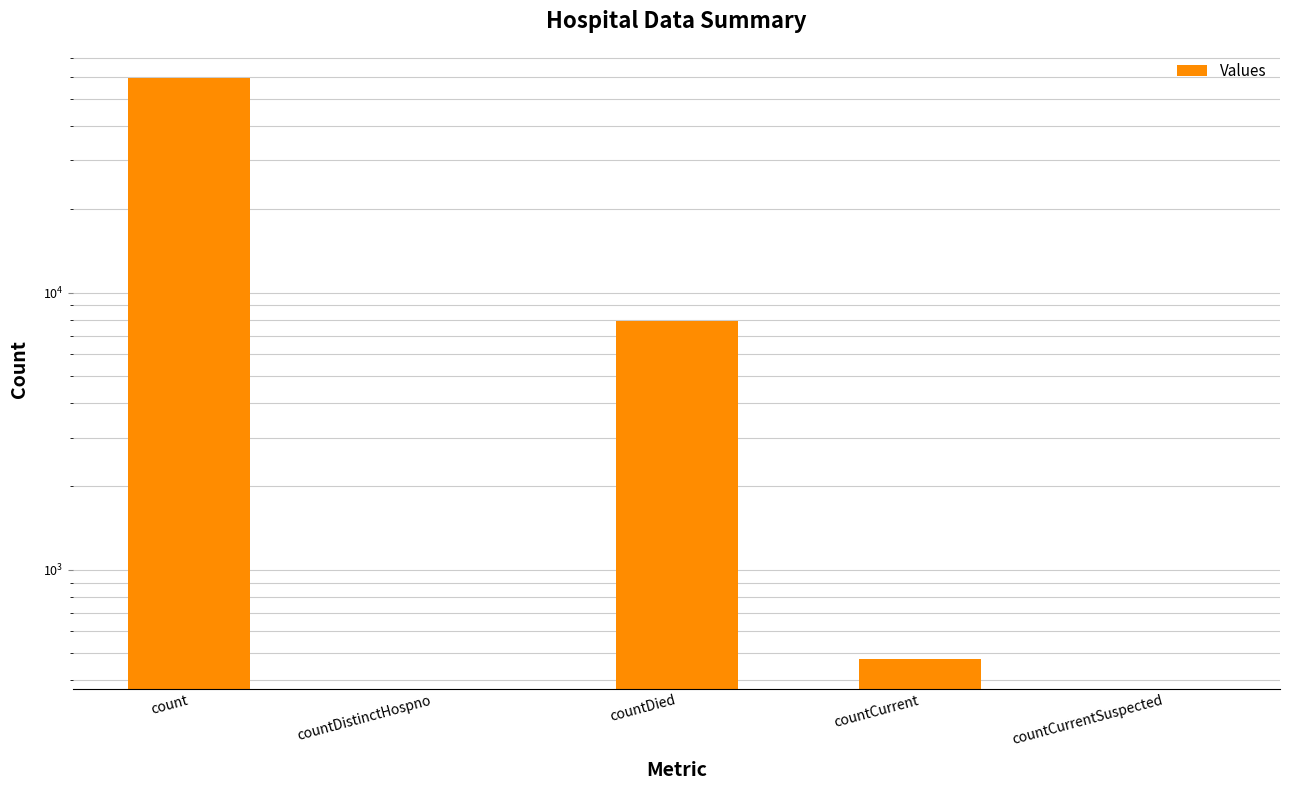

What is the maximum value shown in the chart?

59572